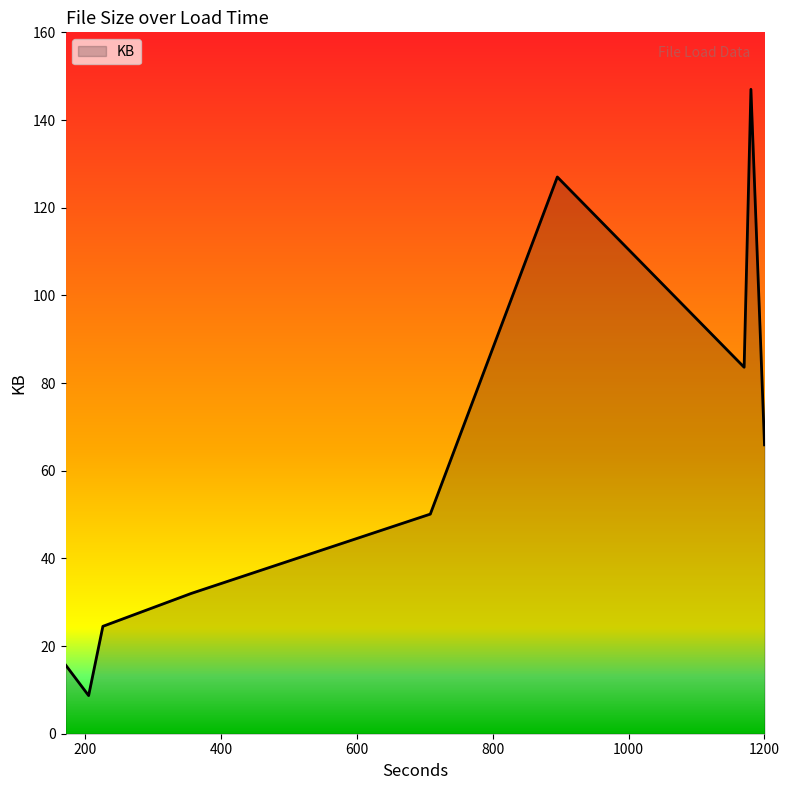

What is the minimum value shown in the chart?

8.7